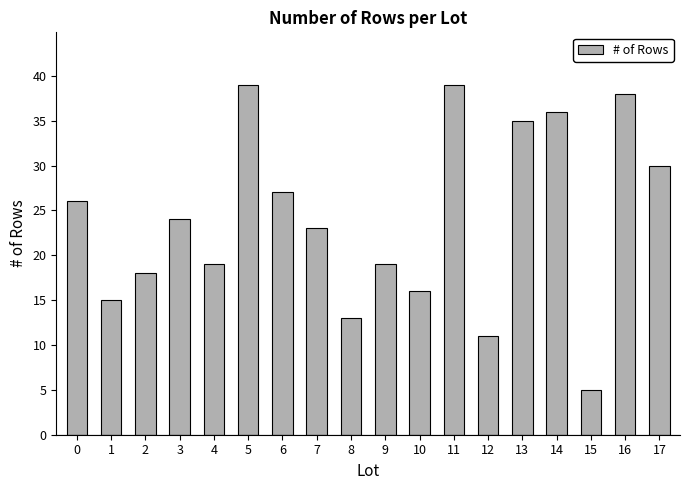

What is the greatest value displayed?

39